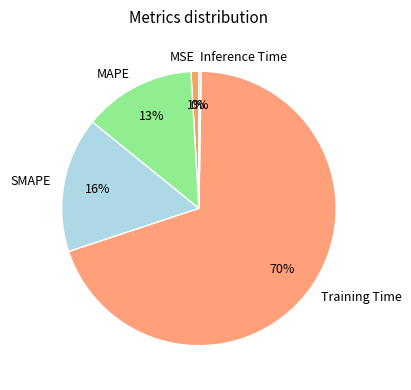

Which category has the biggest portion of the pie?

Training Time